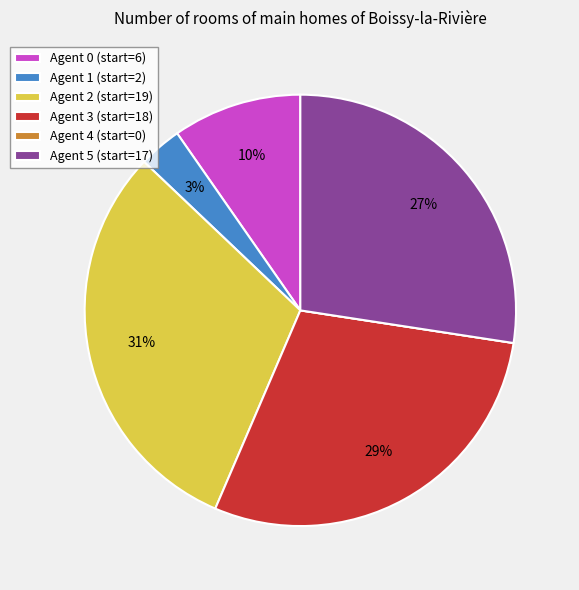

Does Agent 0 account for over 50% of the chart?

No